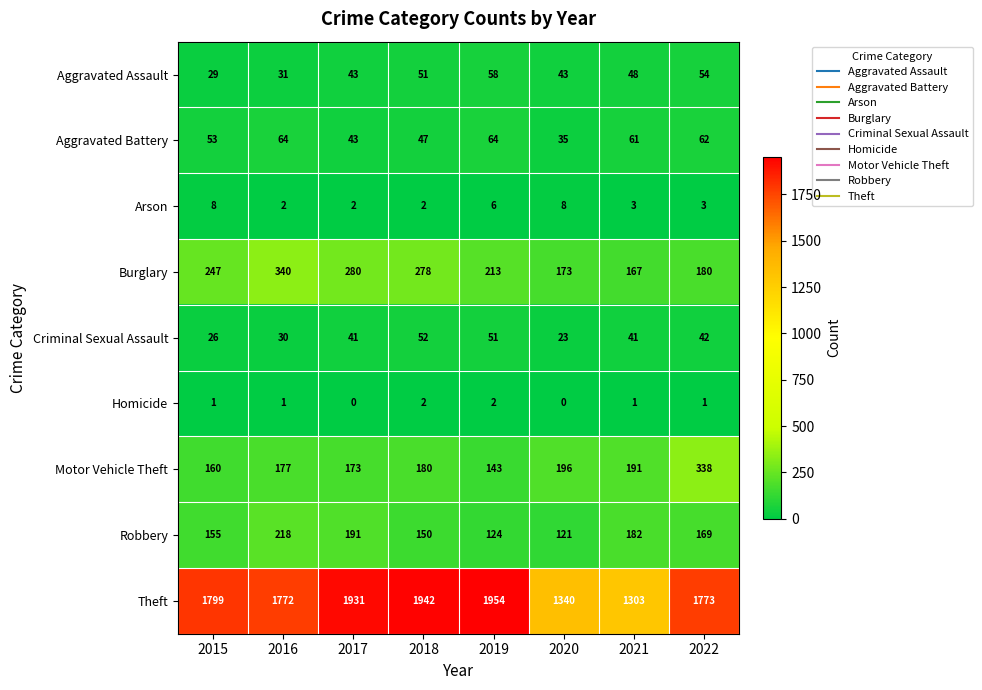

The Criminal Sexual Assault series shows 19 at 2021. True or false?

False